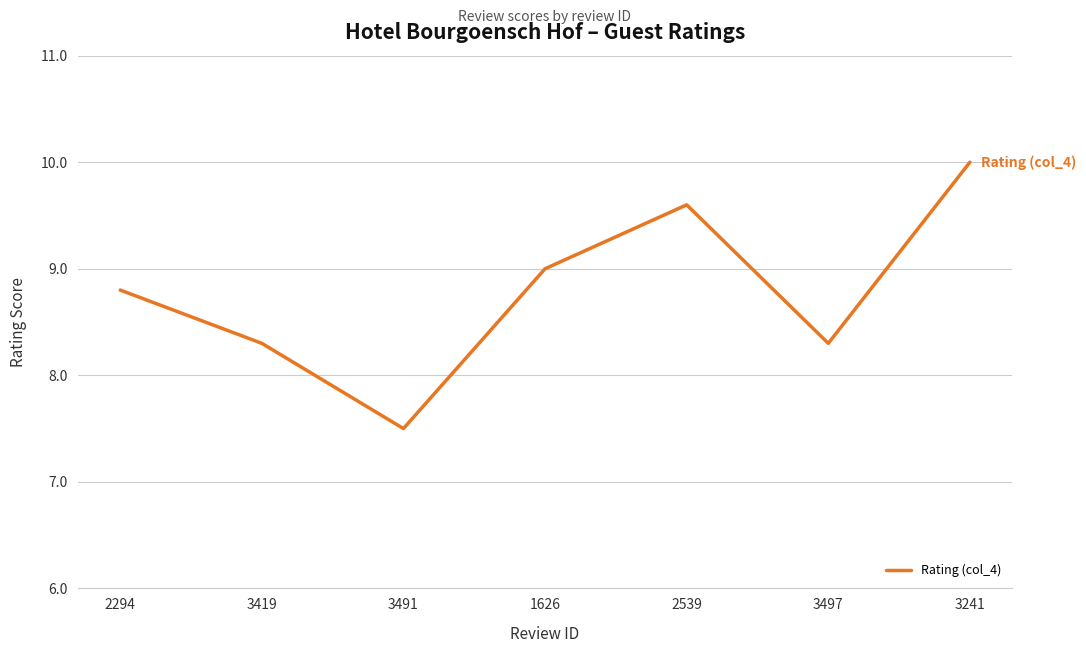

What is the difference between the maximum and minimum values?

2.5